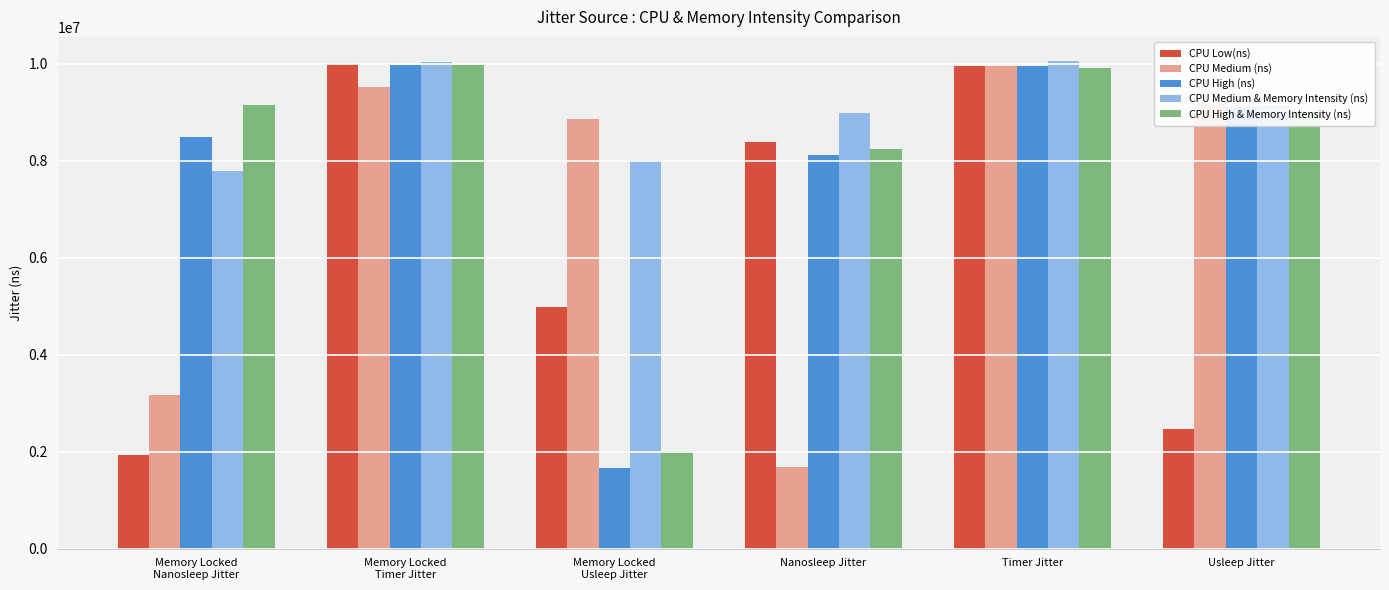

True or false: CPU Medium & Memory Intensity (ns) has a value of 15939340.9 at Timer Jitter.

False